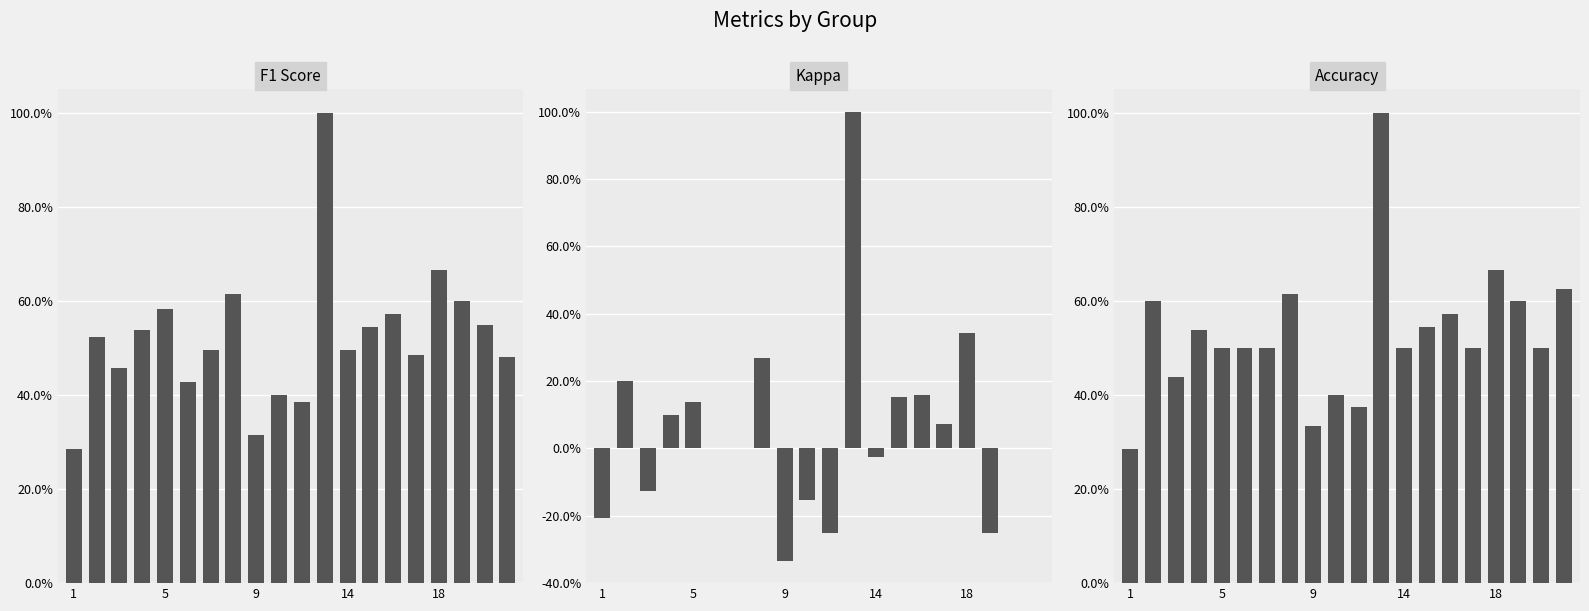

What is the difference between the maximum and minimum values in the kappa series?

1.3